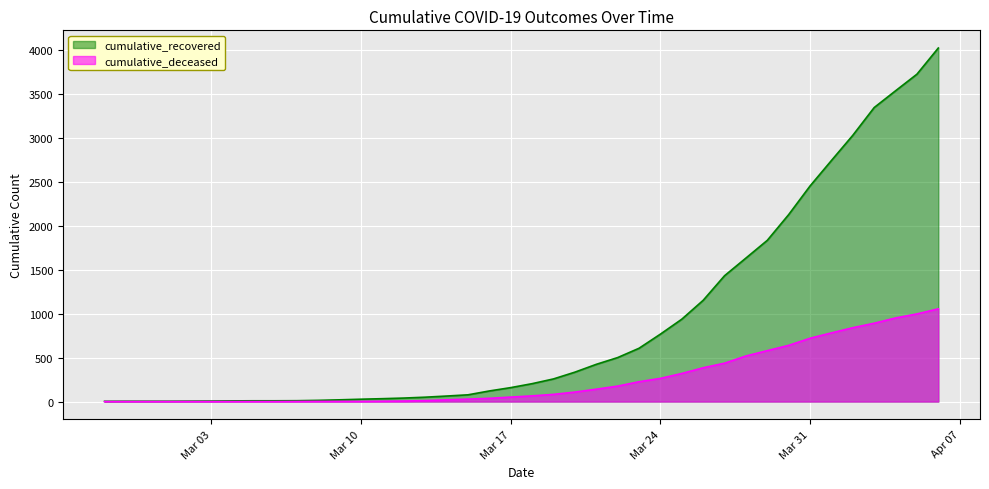

Which series has the largest total across all categories?

cumulative_recovered